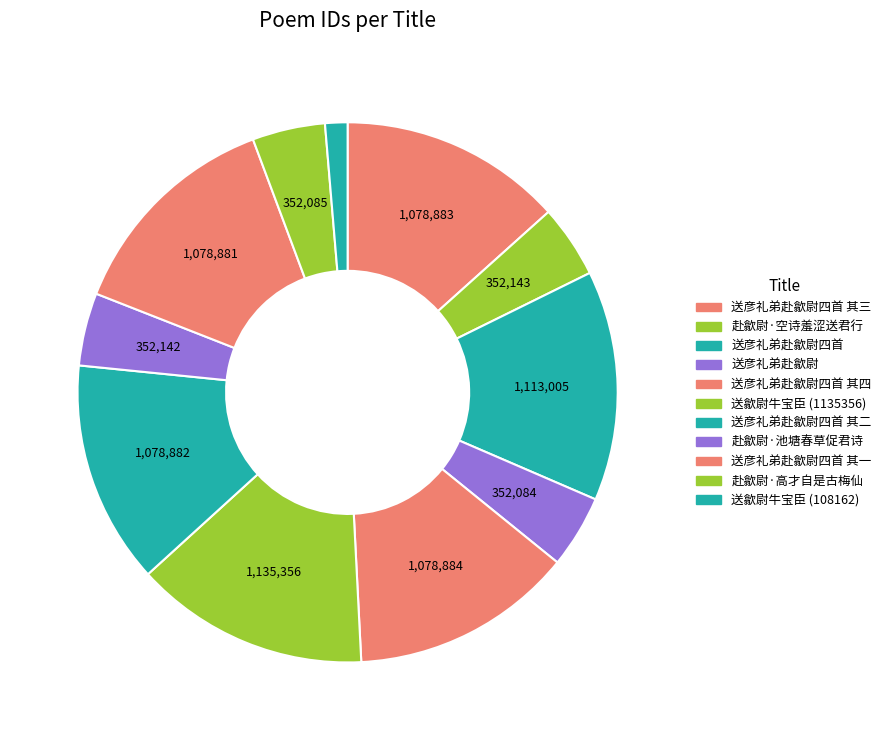

How many segments does this pie chart have?

11